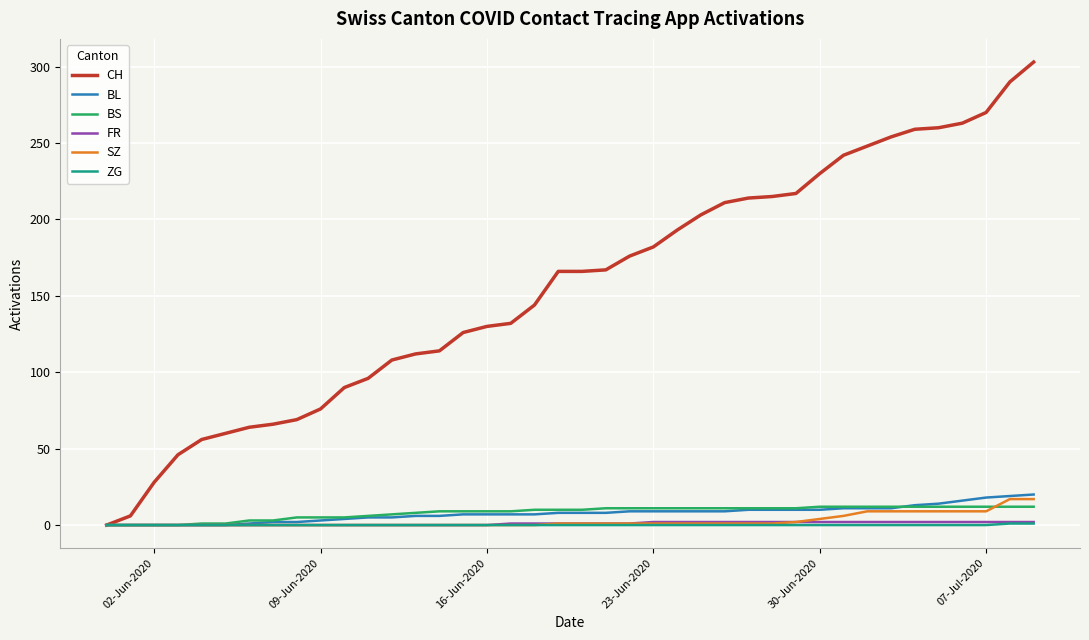

Which series has the widest spread of values?

CH